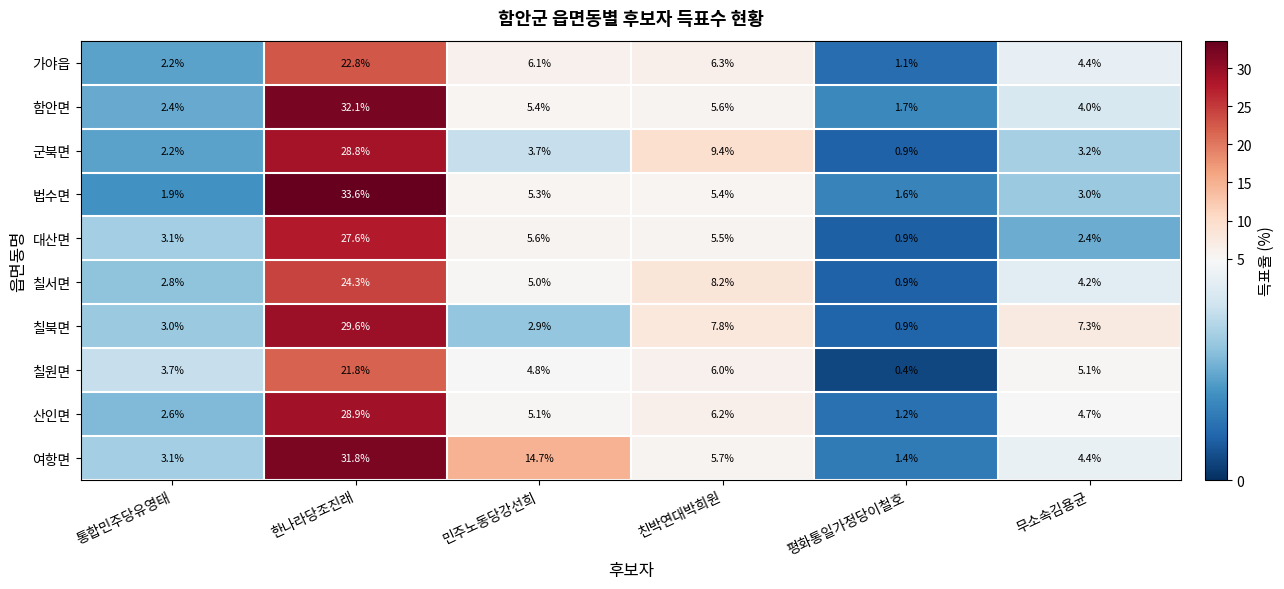

How many data points in 법수면 are above 5?

3